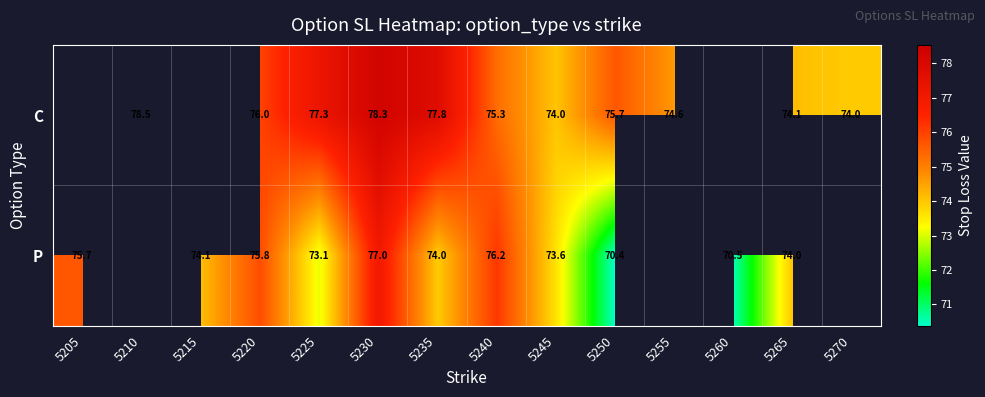

Is it true that P equals 75.8 at 5220?

True